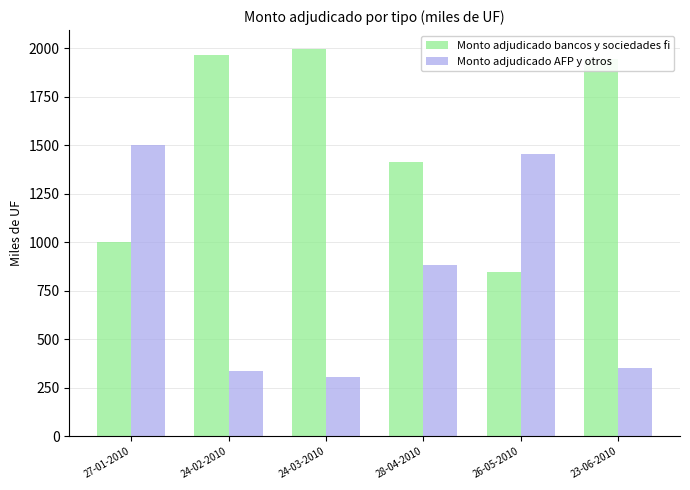

What is the sum of the Monto adjudicado bancos y sociedades fi values at 24-03-2010 and 27-01-2010?

2995